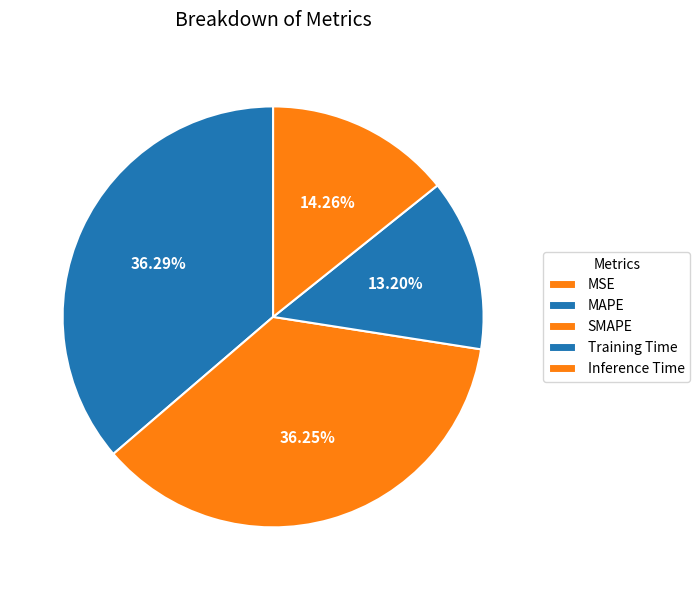

True or false: Inference Time accounts for 14% of the total.

True